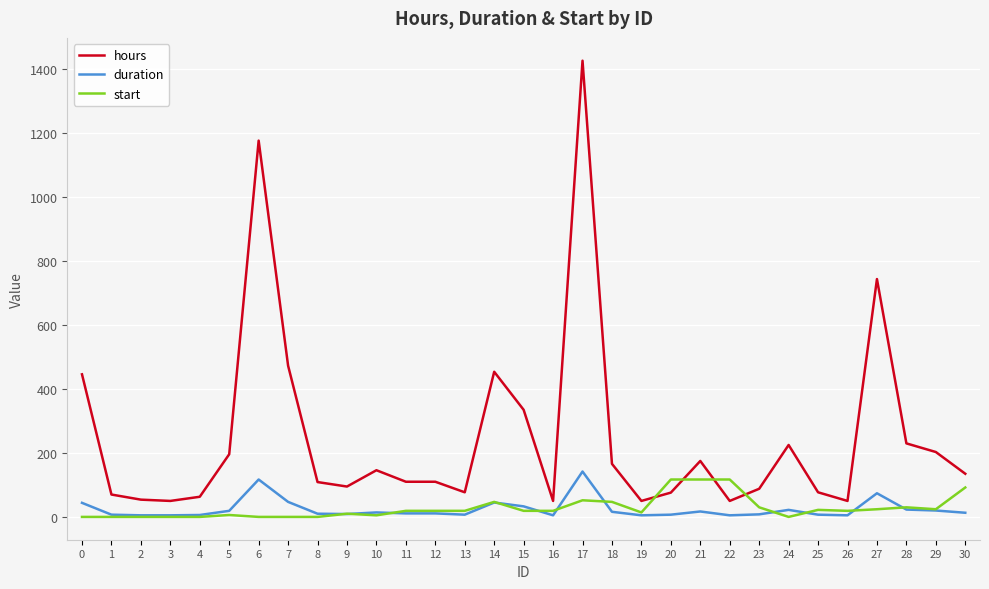

How many lines are shown in the chart?

3